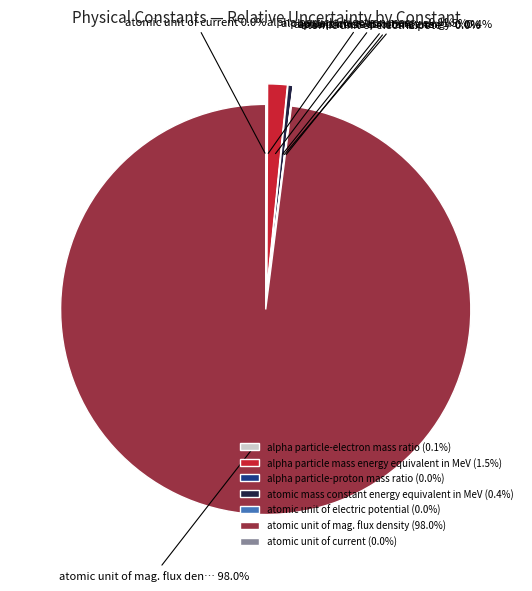

How many slices are in this pie chart?

7